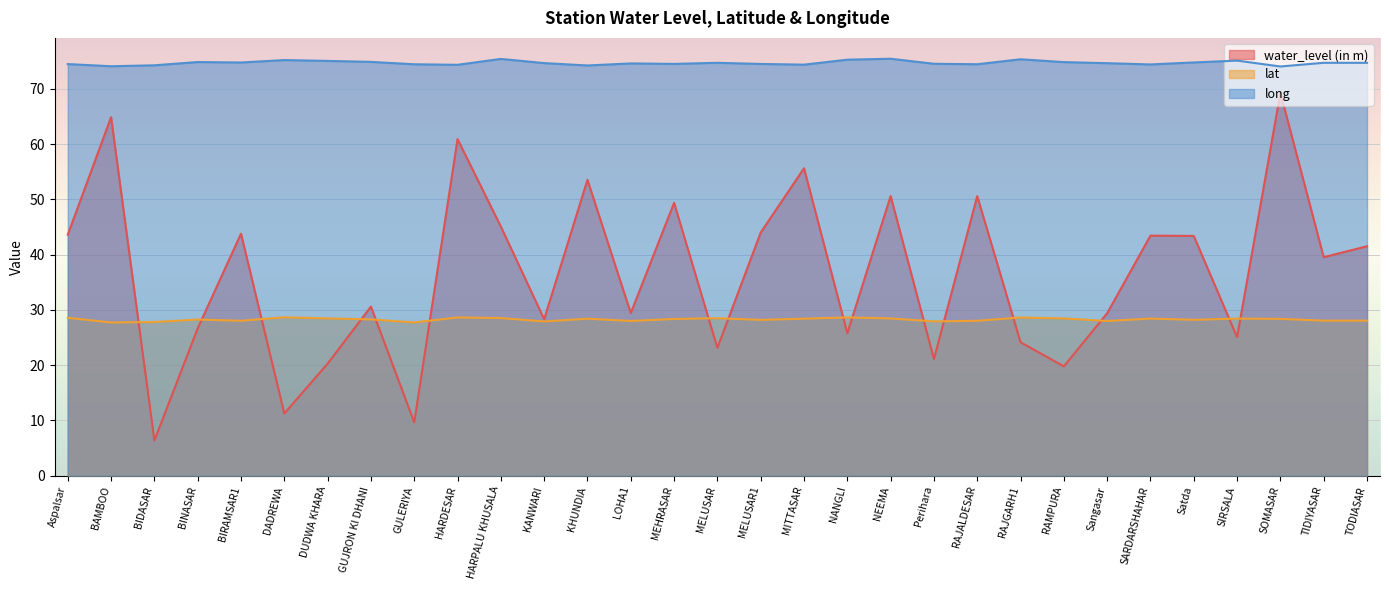

Rank the categories by lat value from highest to lowest.

DADREWA, NANGLI, HARDESAR, RAJGARH1, Aspalsar, HARPALU KHUSALA, MELUSAR, DUDWA KHARA, NEEMA, RAMPURA, SARDARSHAHAR, SIRSALA, MITTASAR, KHUNDIA, SOMASAR, MEHRASAR, GUJRON KI DHANI, BINASAR, Satda, MELUSAR1, TIDIYASAR, TODIASAR, BIRAMSAR1, RAJALDESAR, LOHA1, Sangasar, Perihara, KANWARI, BIDASAR, GULERIYA, BAMBOO